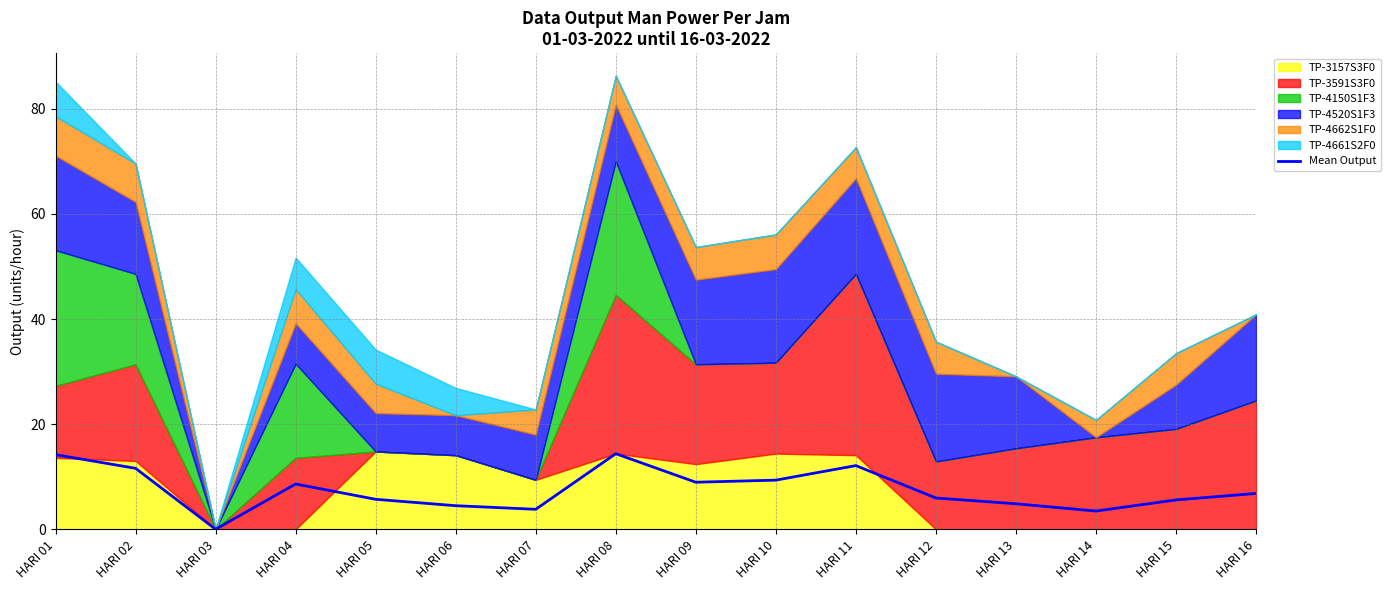

Rank the categories by value from lowest to highest.

HARI 03, HARI 14, HARI 07, HARI 06, HARI 13, HARI 15, HARI 05, HARI 12, HARI 16, HARI 04, HARI 09, HARI 10, HARI 02, HARI 11, HARI 01, HARI 08